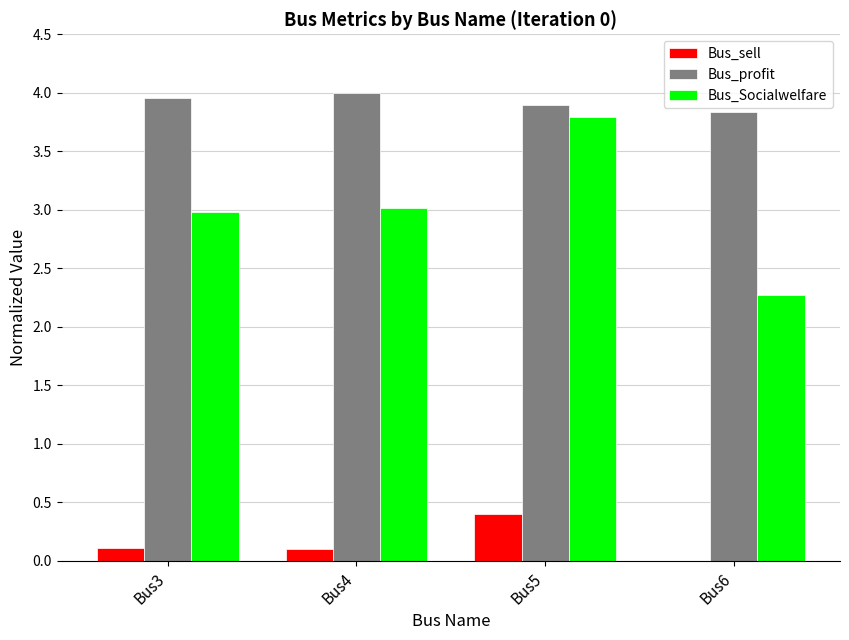

The value of Bus_sell at Bus4 is 0.1. True or false?

True